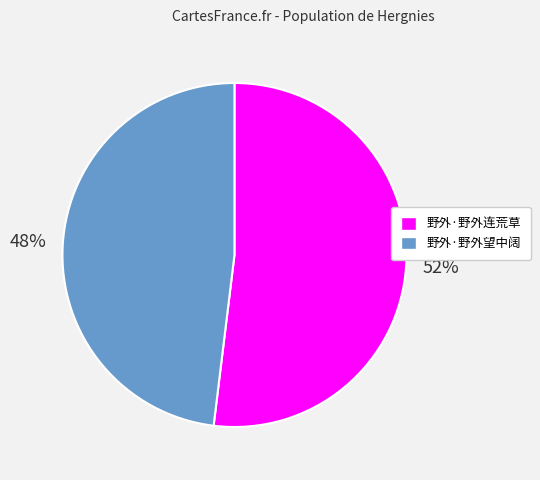

Which category has the biggest portion of the pie?

野外·野外连荒草